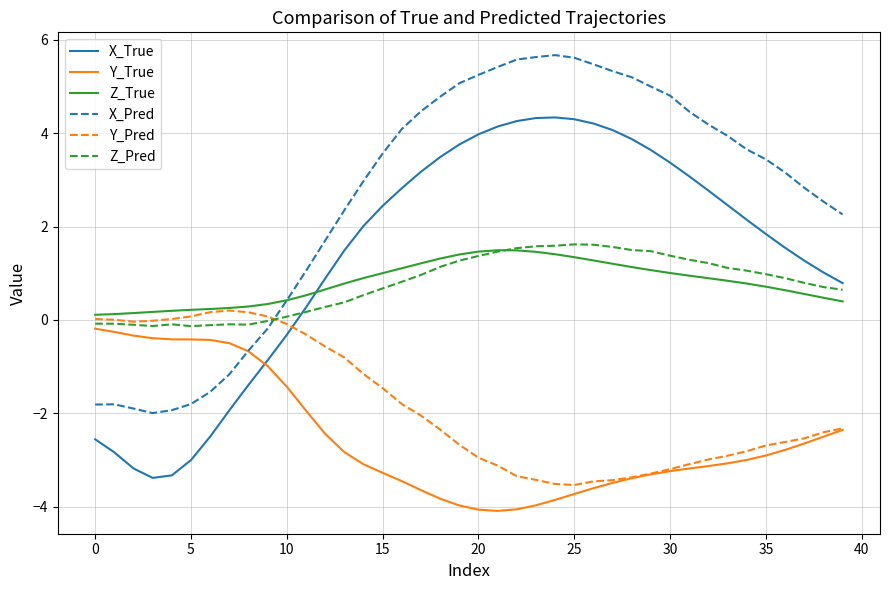

How many distinct data groups are displayed?

6